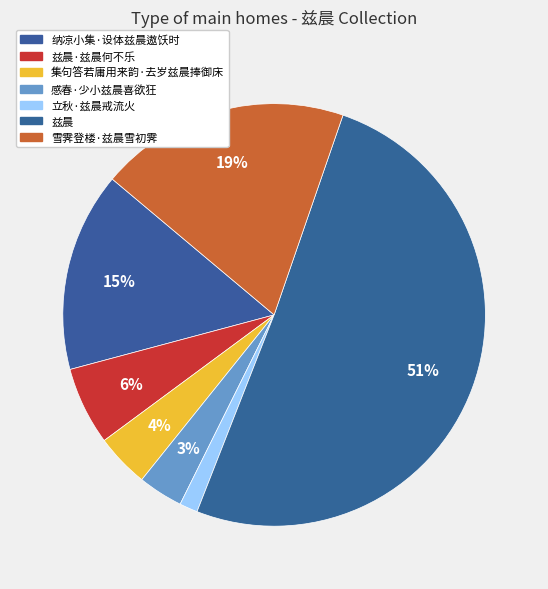

To the nearest percent, what is the difference between the largest and smallest slice percentages?

49%